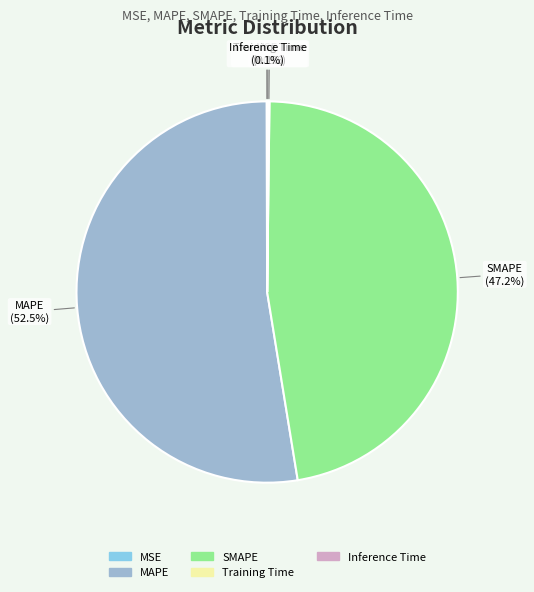

Do SMAPE and MAPE together represent more than half of the pie?

Yes